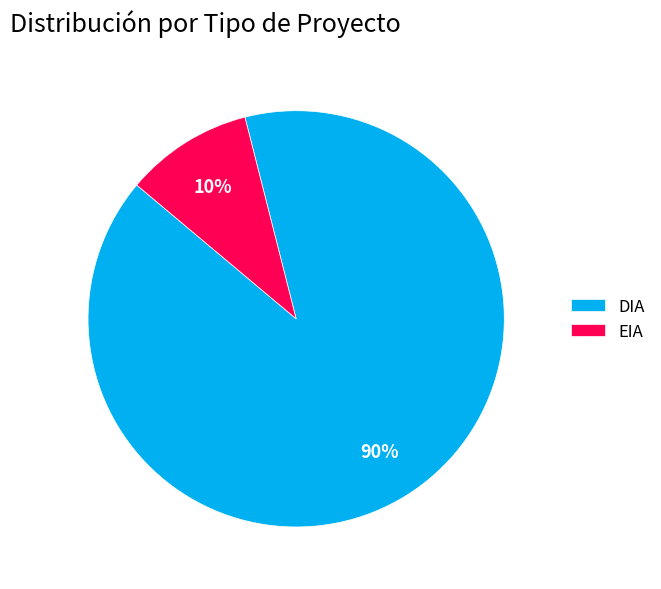

What is the ratio of the value at EIA to the value at DIA?

0.1